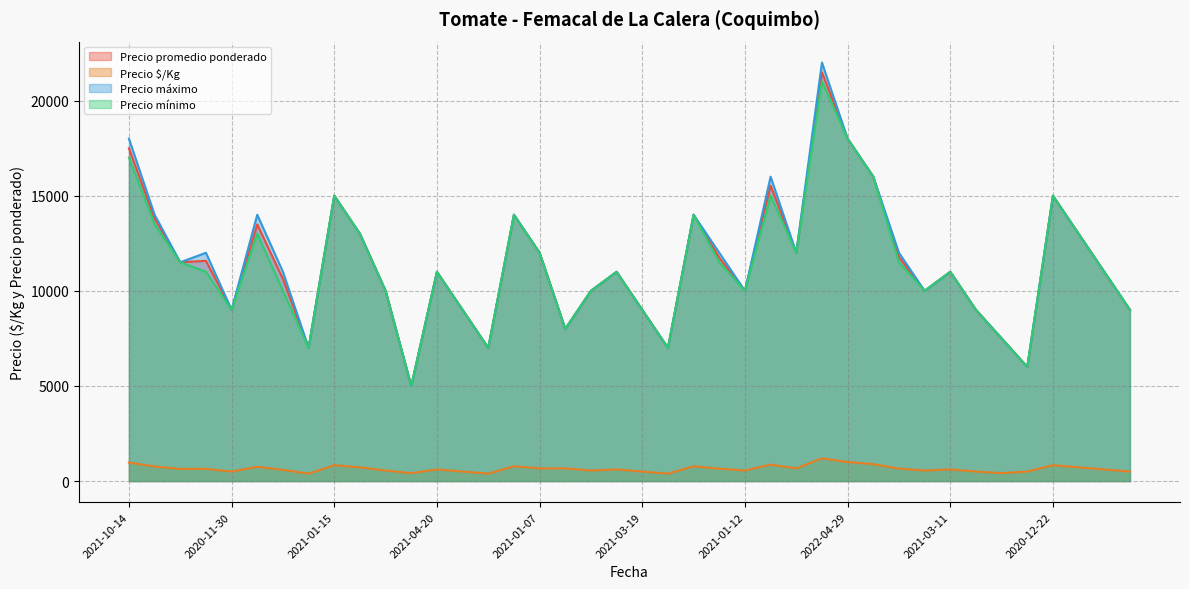

True or false: Precio mínimo and Precio $/Kg cross at least once.

False